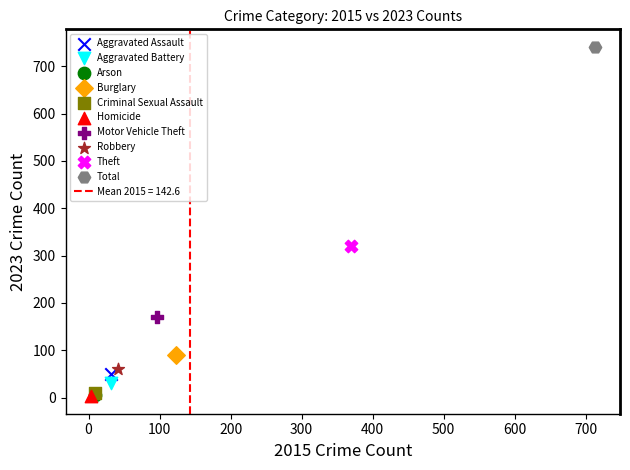

Which series contains the highest Y value?

Total